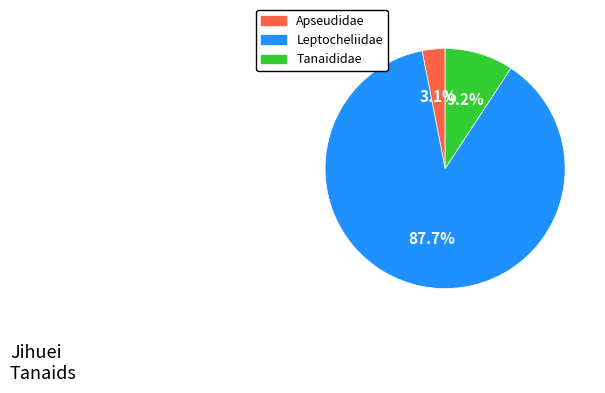

The Tanaididae slice represents 1% of the pie. True or false?

False